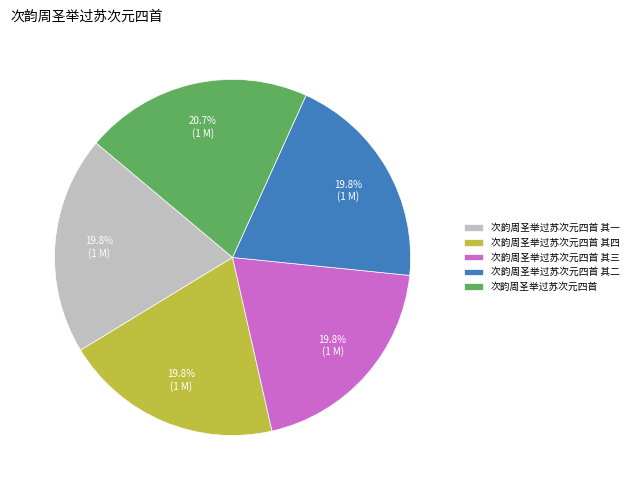

Which slice is the largest?

次韵周圣举过苏次元四首